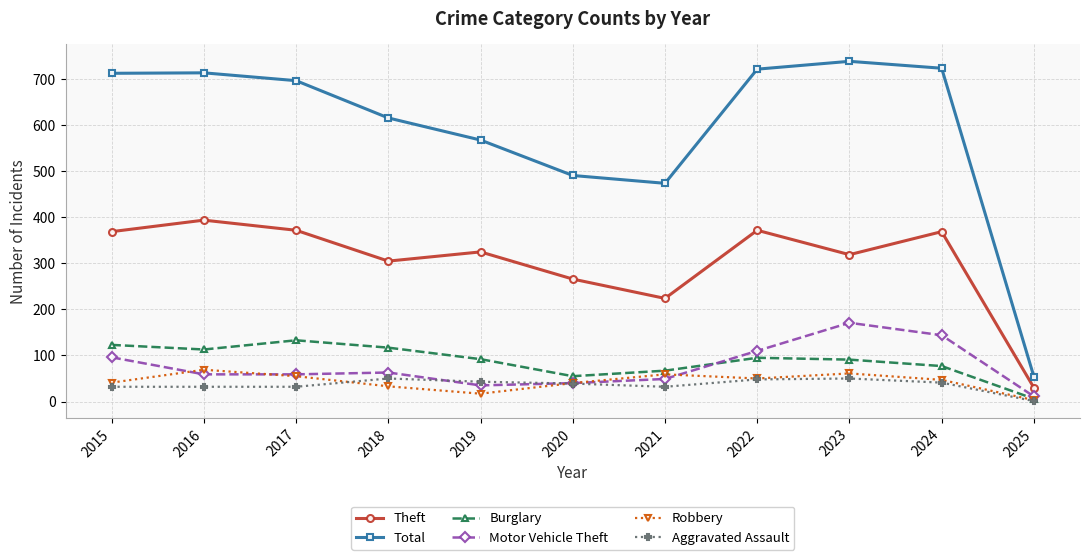

Between 2016 and 2019, which series saw the biggest shift?

Total